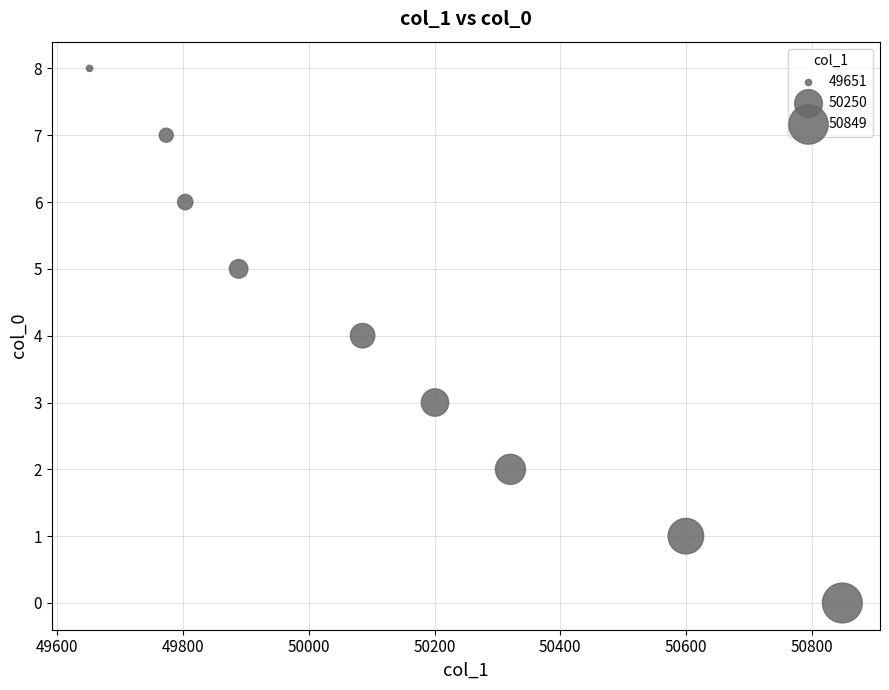

What is the average Y value?

4